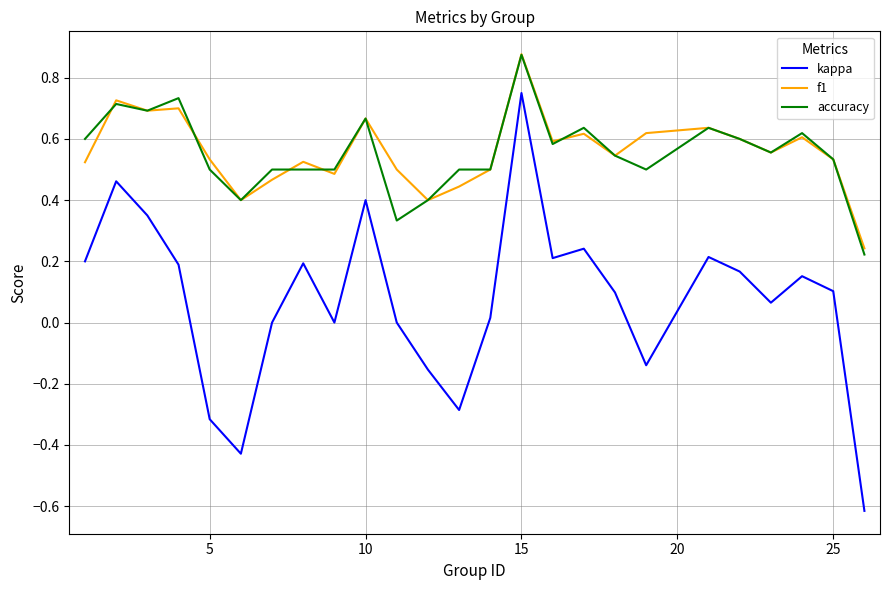

Which series has the widest spread of values?

kappa